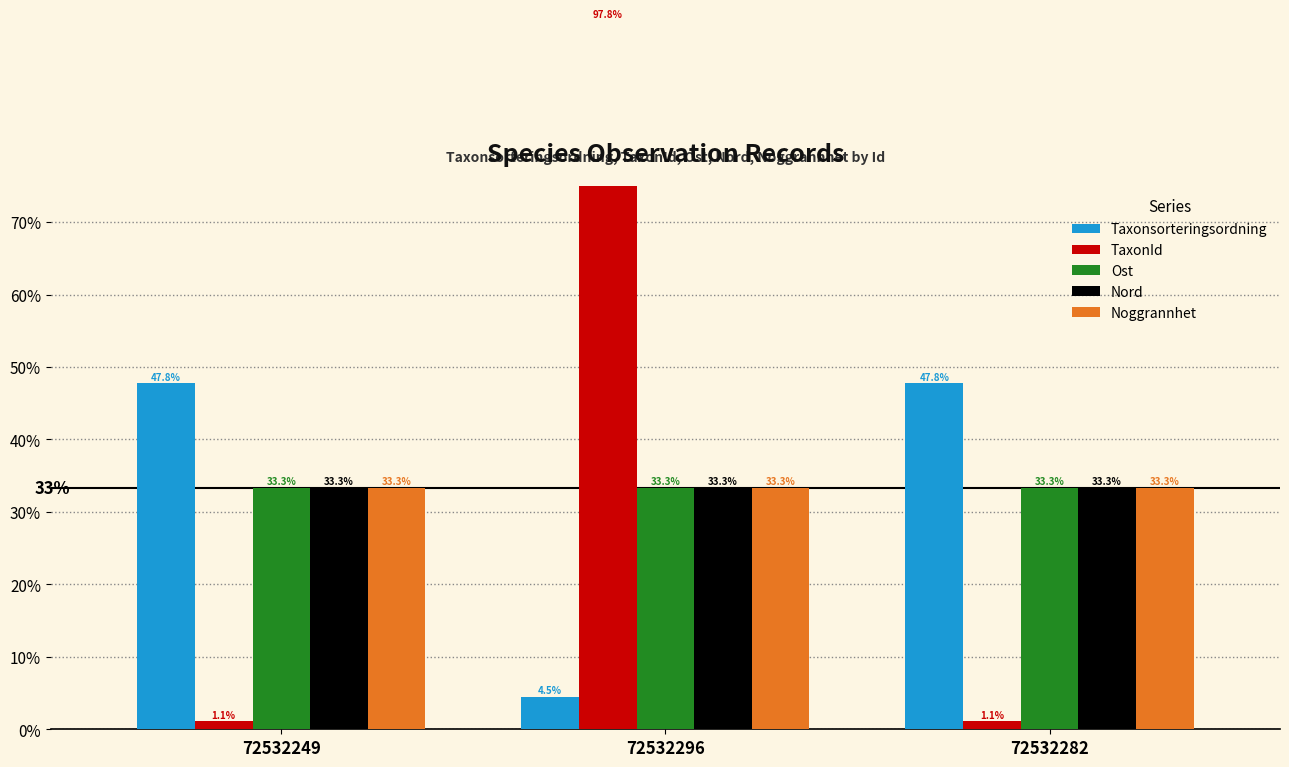

Between 72532249 and 72532296, which is larger?

72532249